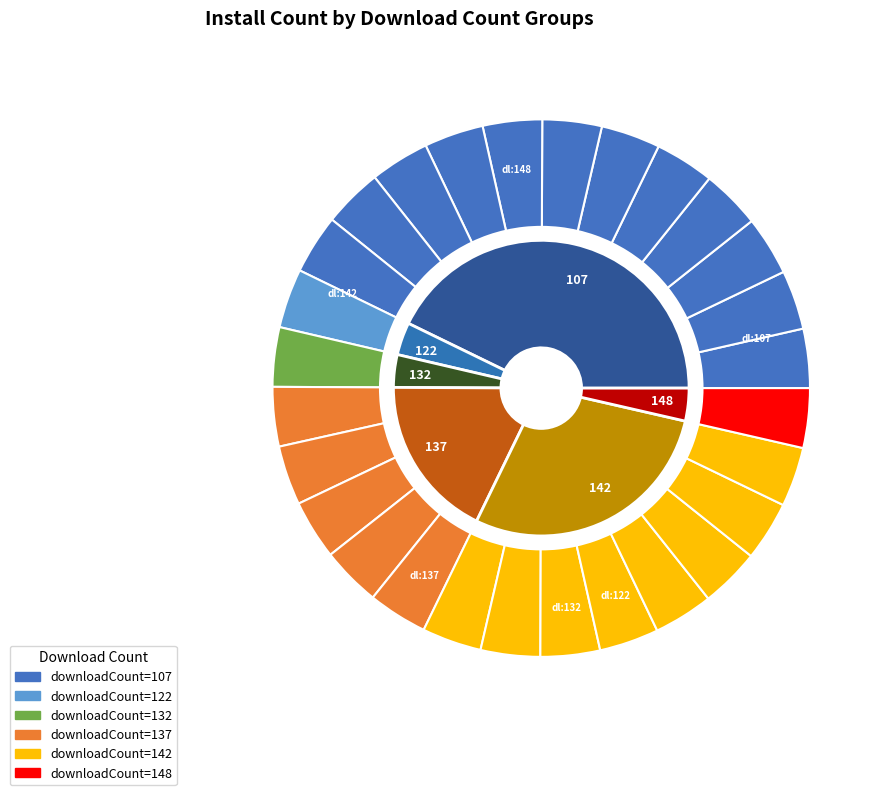

The 107 slice represents 2% of the pie. True or false?

False